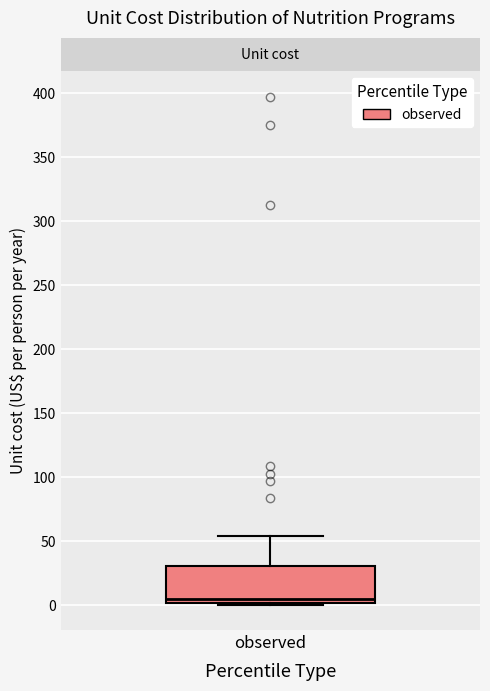

Where does the median line of the box for observed sit on the y-axis? The values are not printed on the chart, so give them approximately, as read against the axis.

5